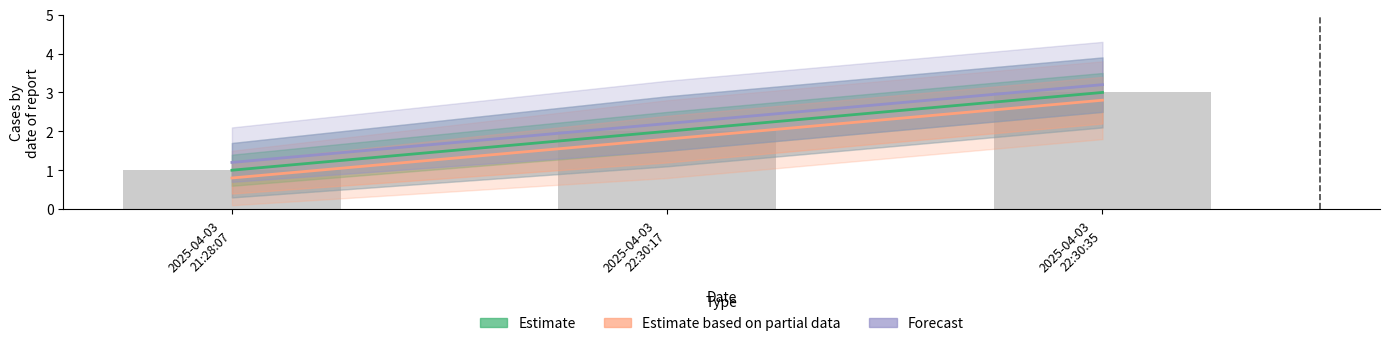

True or false: Estimate based on partial data has a value of 2.8 at 2025-04-03
22:30:35.

True